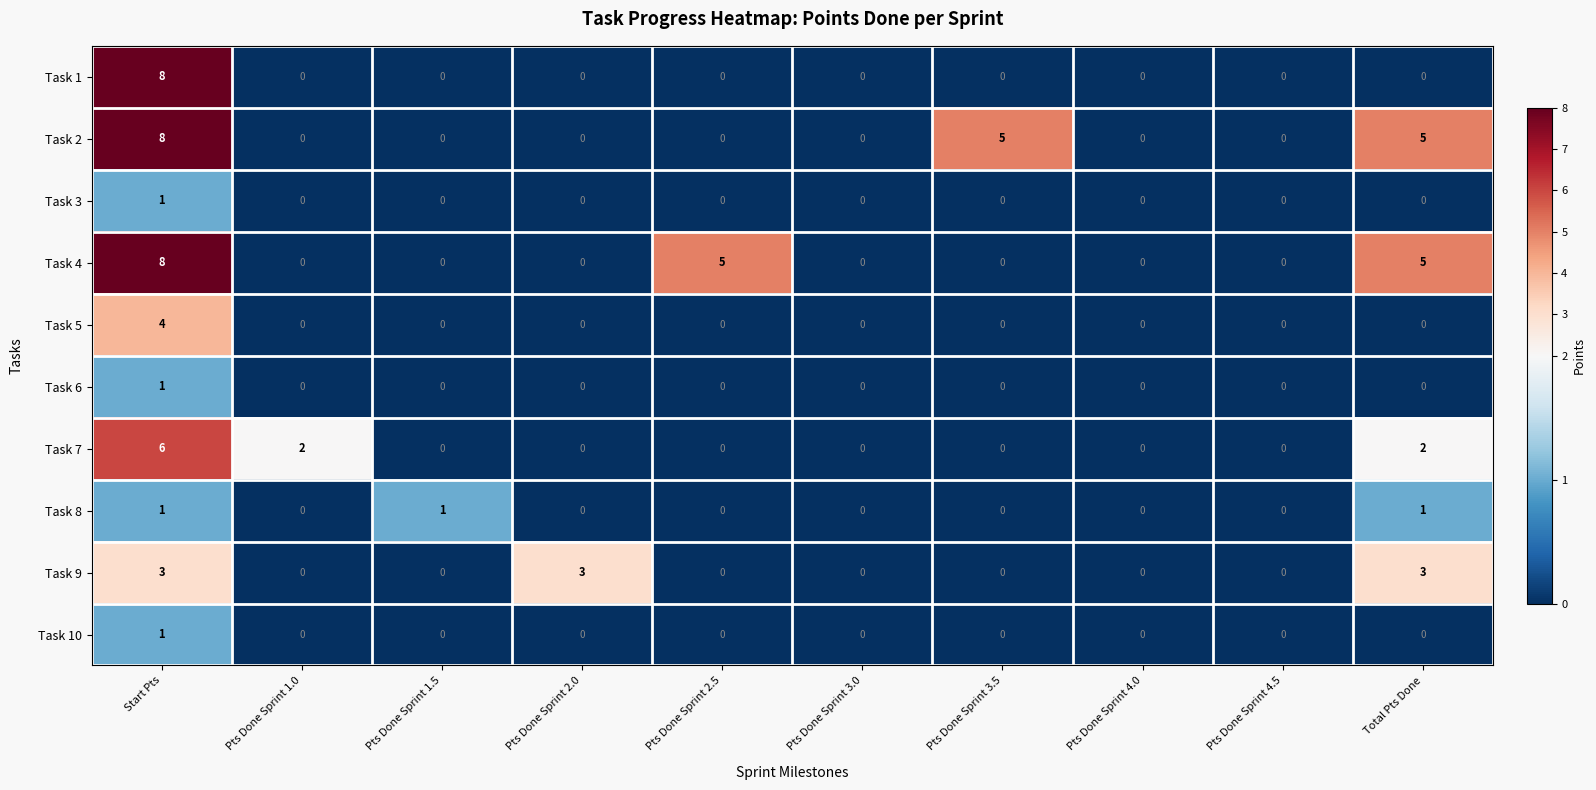

The value of Task 1 at Pts Done Sprint 4.0 is 4. True or false?

False